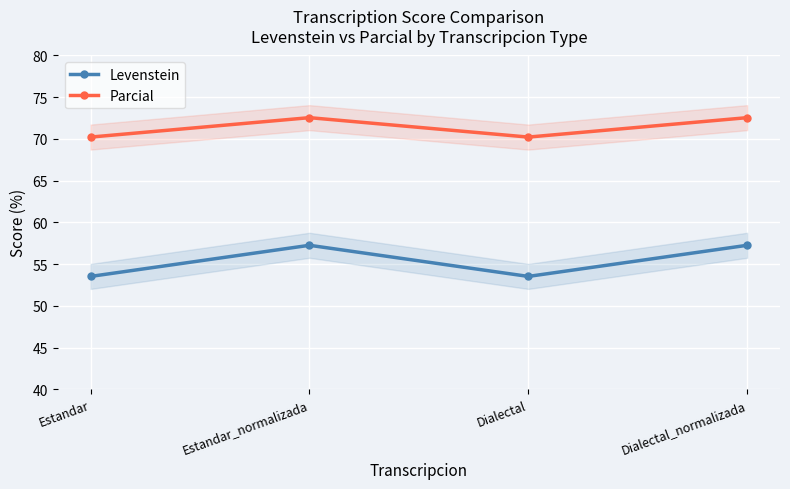

True or false: Levenstein and Parcial cross at least once.

False